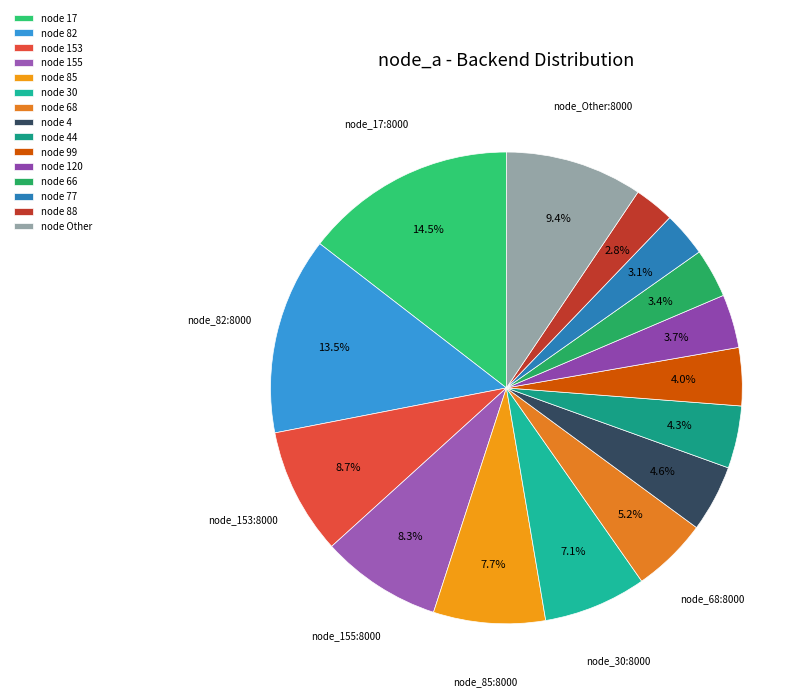

Count the number of slices in the pie.

15